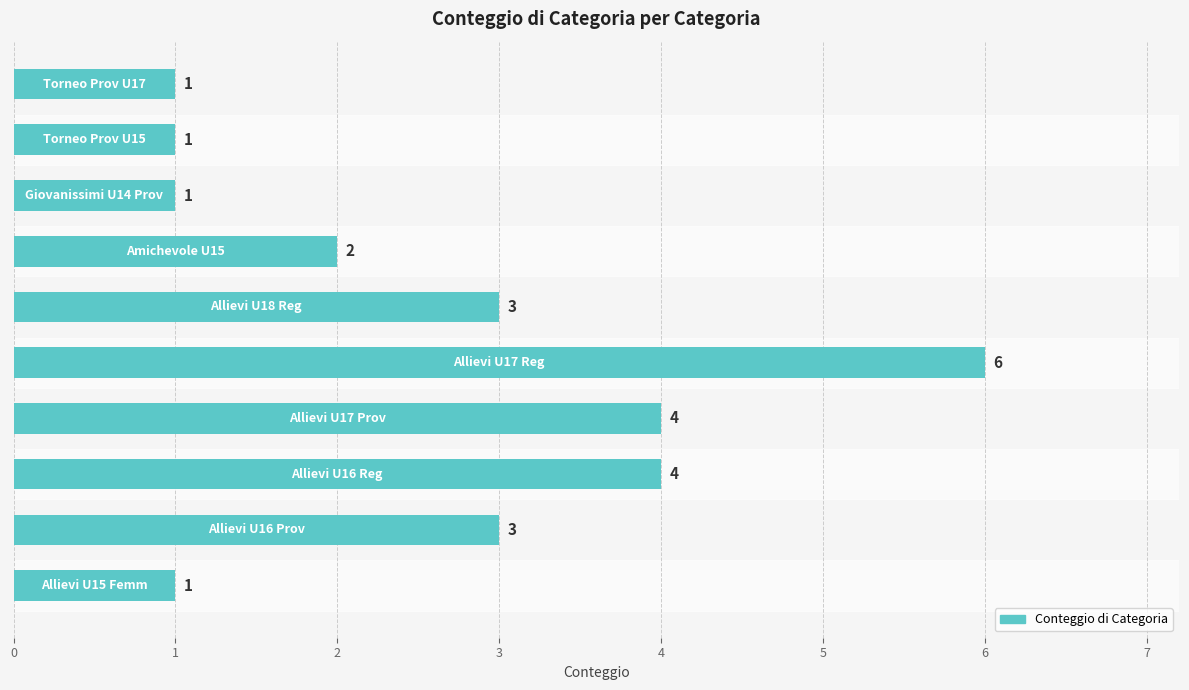

What is the minimum value shown in the chart?

1